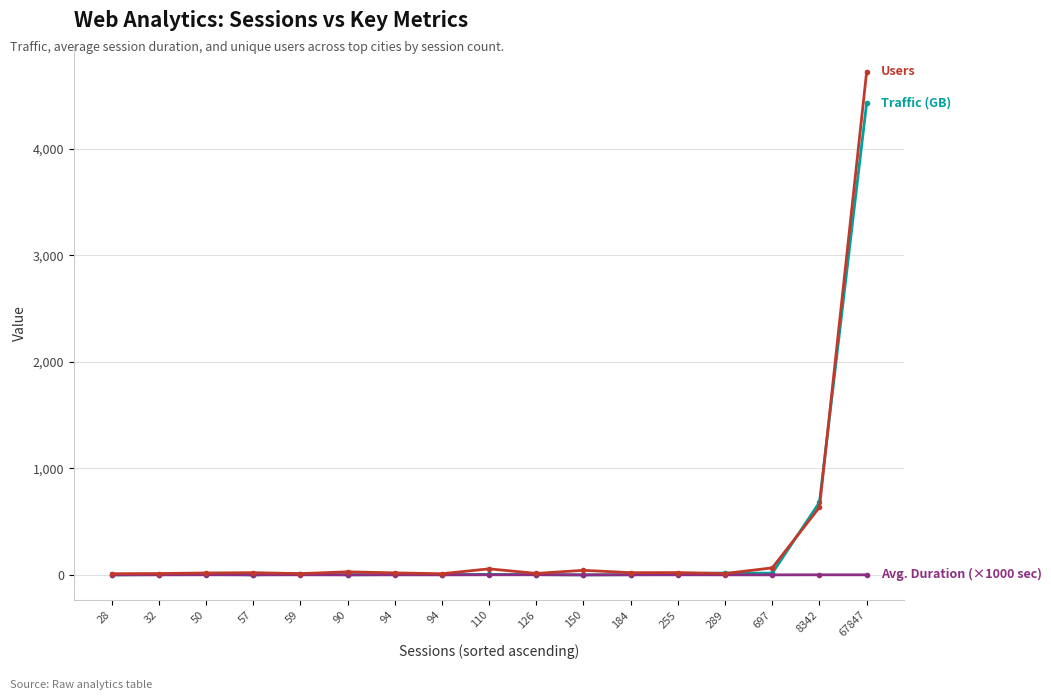

How many data points does each series have?

17